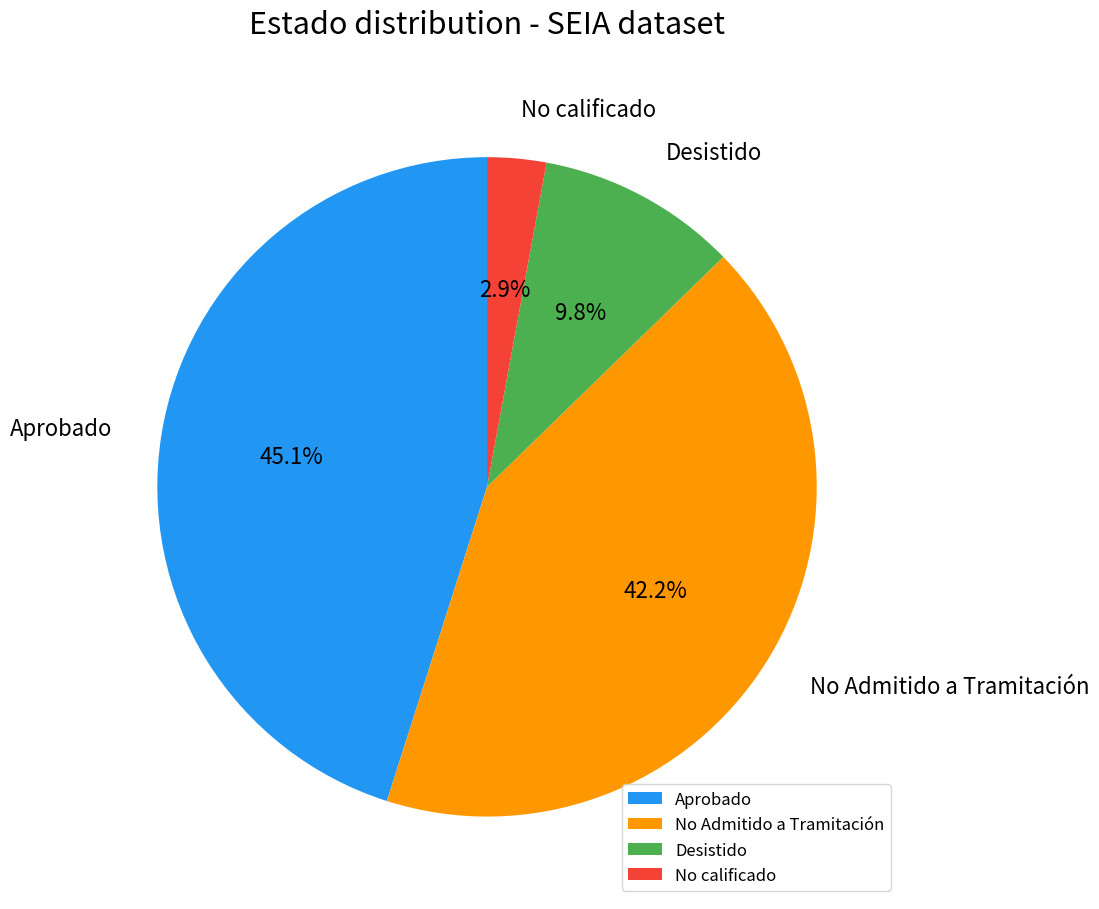

How many slices are in this pie chart?

4